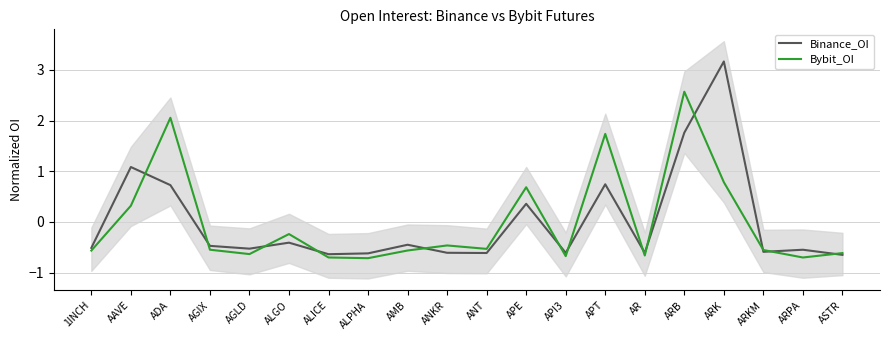

At which category does Bybit_OI reach its first local peak?

ADA